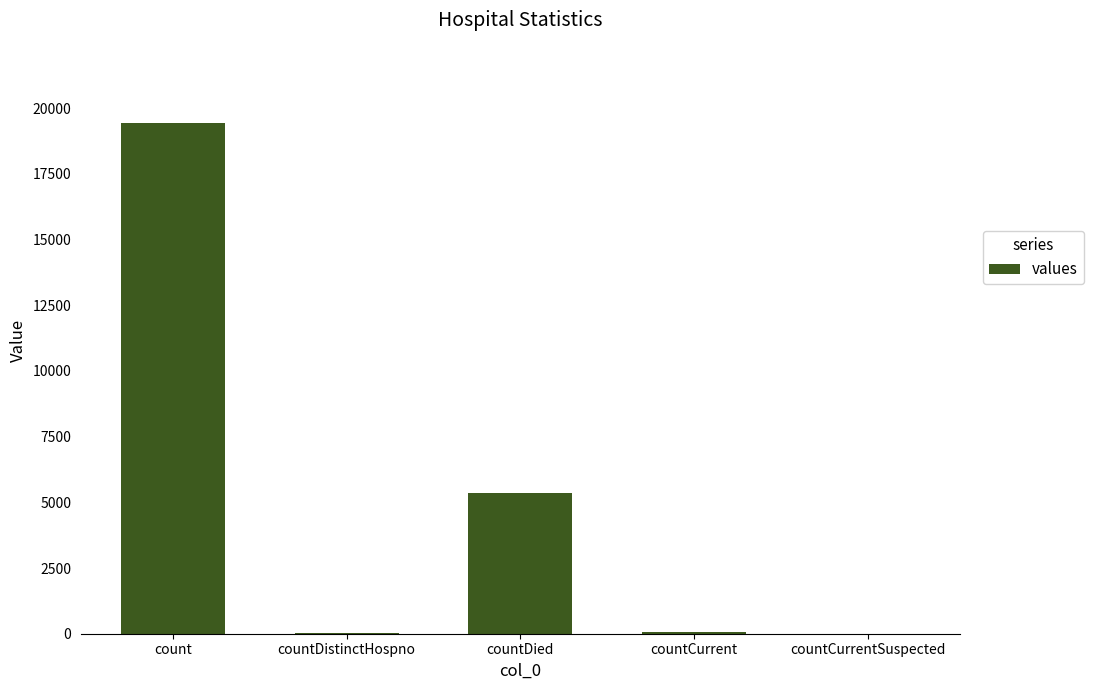

Are the bars horizontal?

No